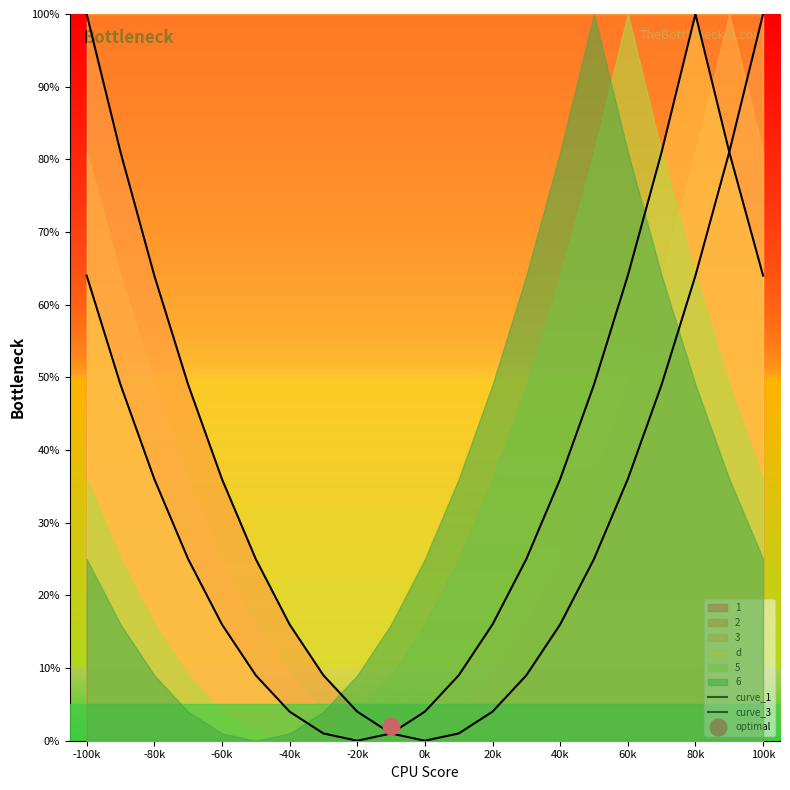

True or false: curve_1 has a value of 1 at 80k.

False